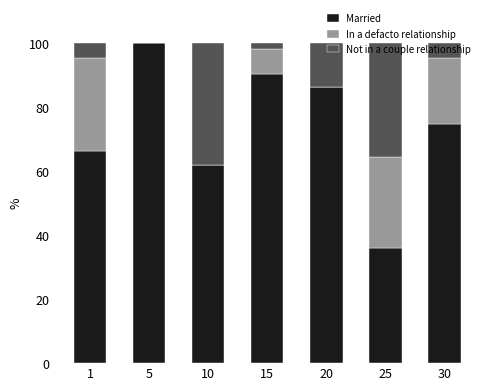

Does the chart contain stacked bars?

Yes